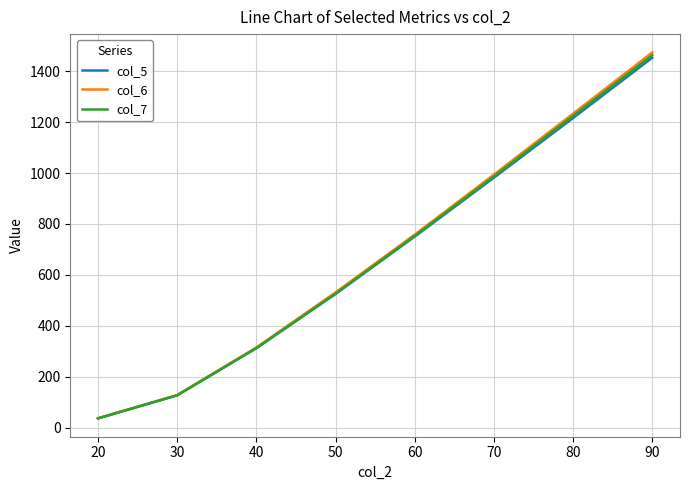

Read the col_6 value at 80.

1233.1